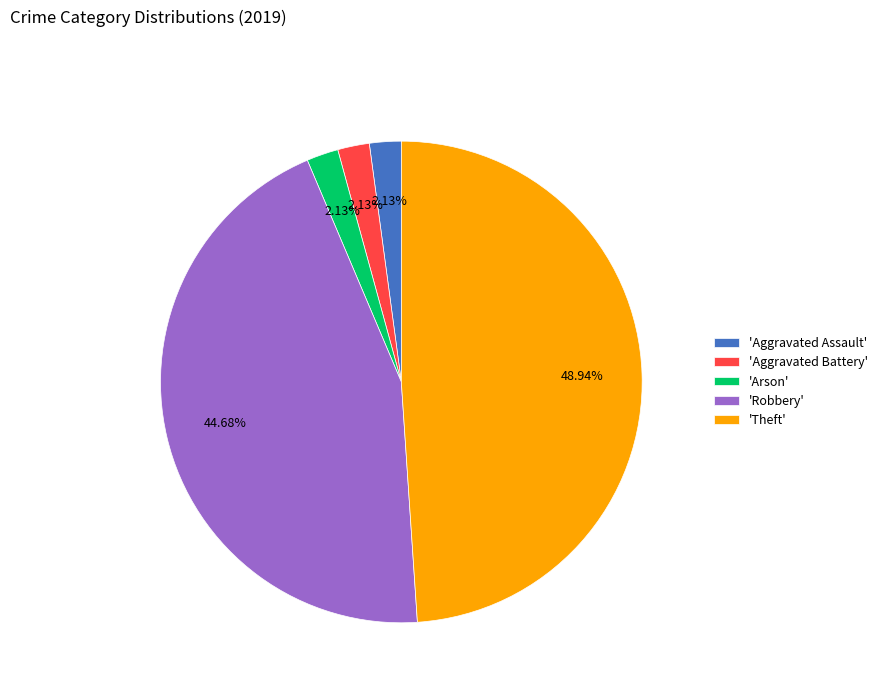

Is the sum of 'Aggravated Battery' and 'Aggravated Assault' greater than half?

No